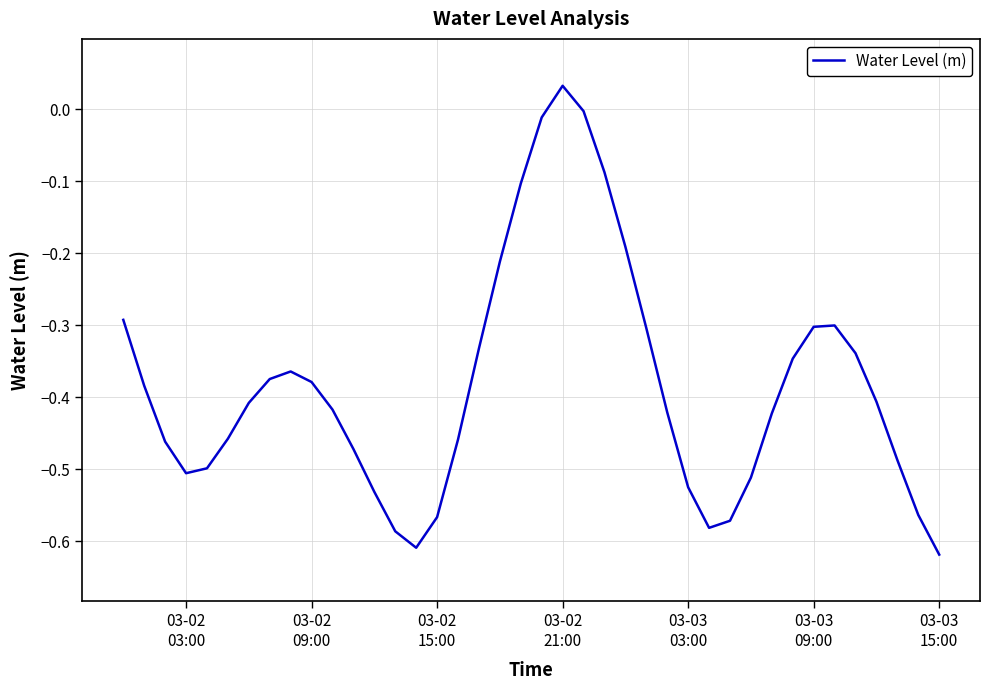

What is the difference between the maximum and minimum values?

0.7